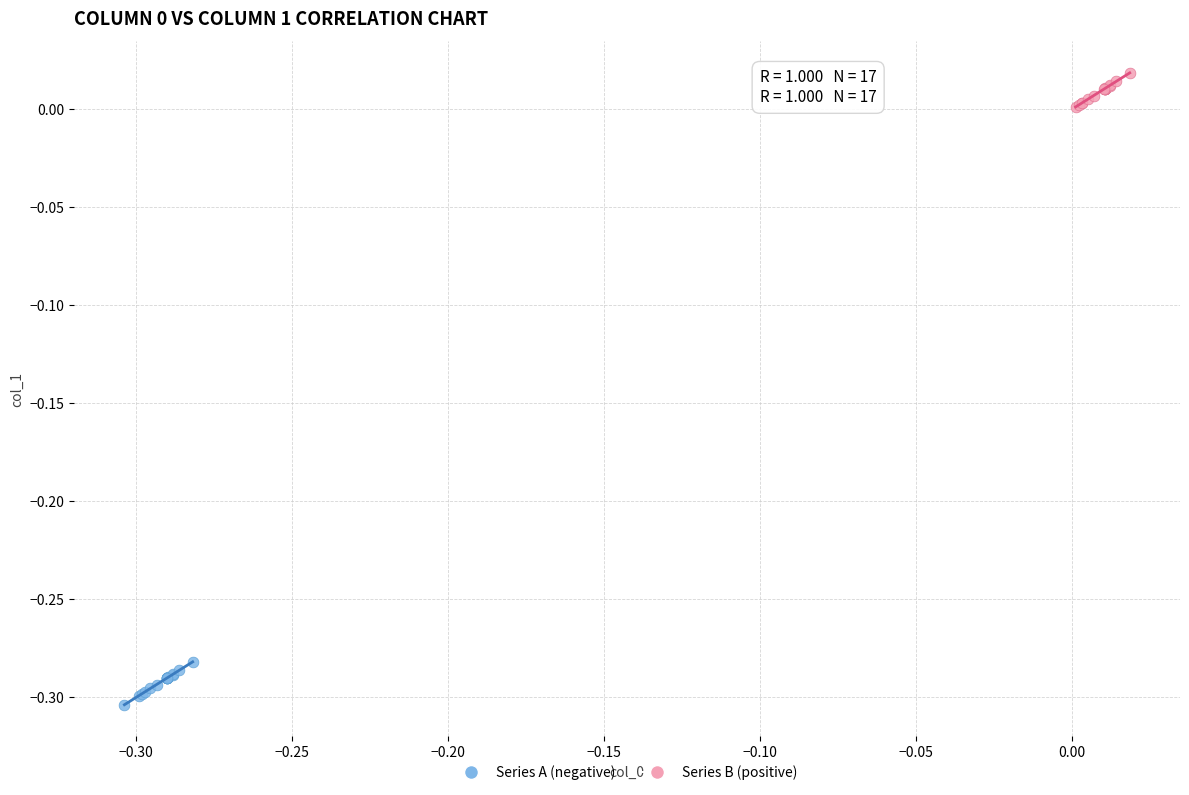

Which series reaches the minimum Y coordinate?

Series A (negative)